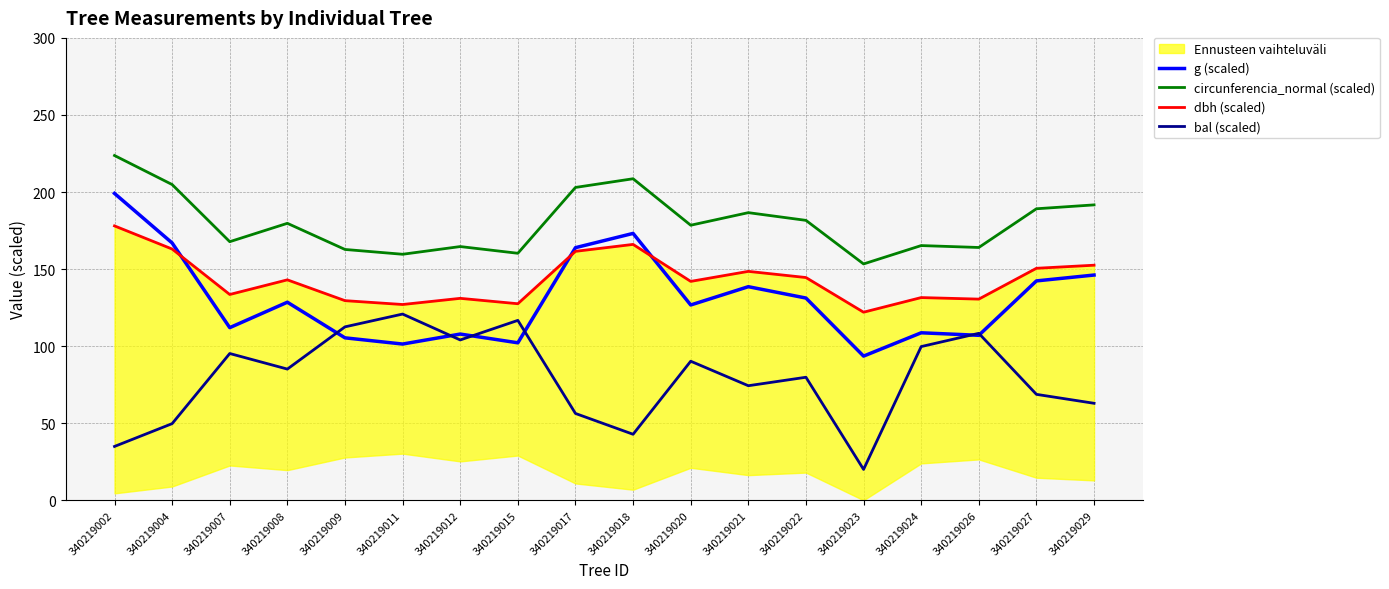

What is the minimum value for bal (scaled)?

20.0